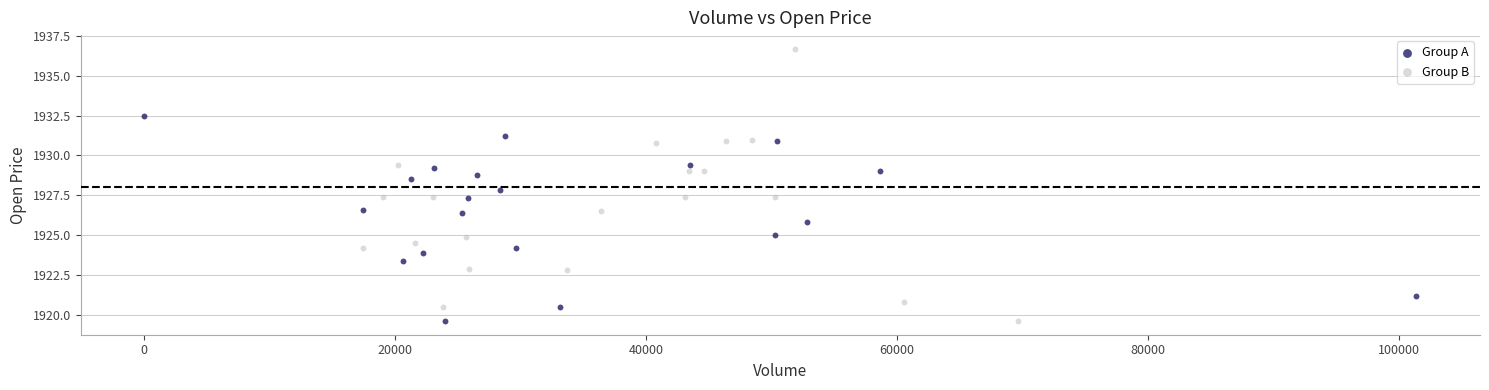

Which series reaches the maximum Y coordinate?

Group B